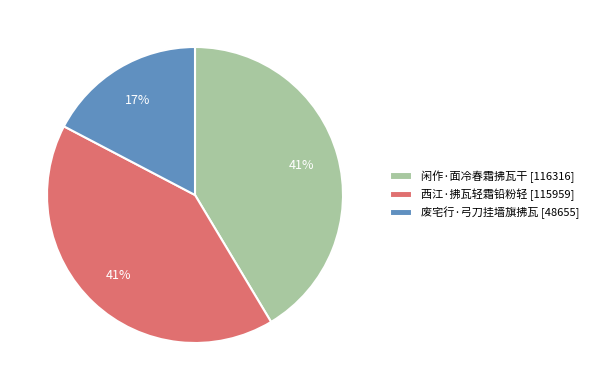

The 闲作·面冷春霜拂瓦干 slice represents 41% of the pie. True or false?

True